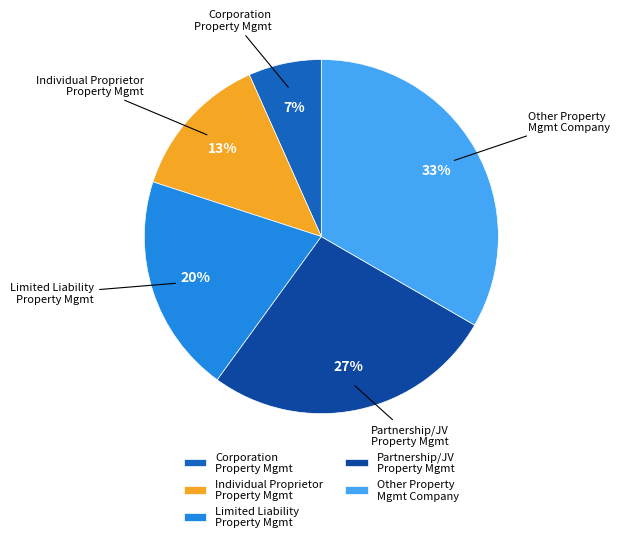

Combined, do Individual Proprietor Property Mgmt and Partnership/JV Property Mgmt account for over 50%?

No